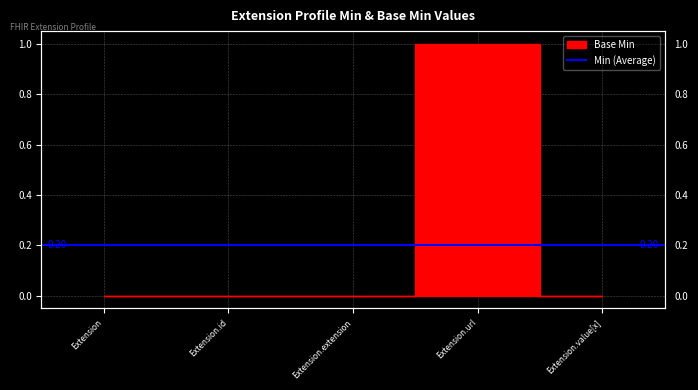

Does the chart have visible grid lines?

Yes